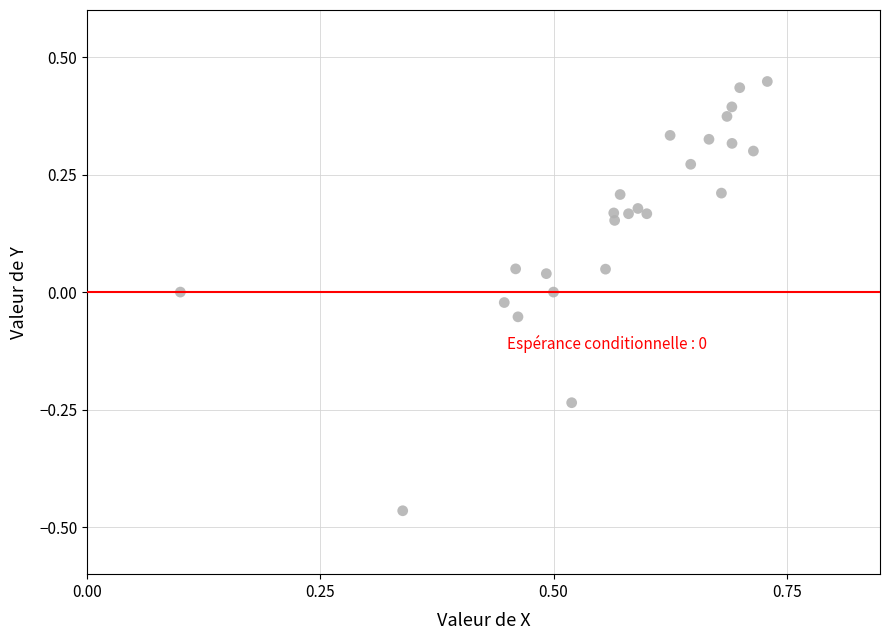

What is the range of X values (max minus min)?

0.6